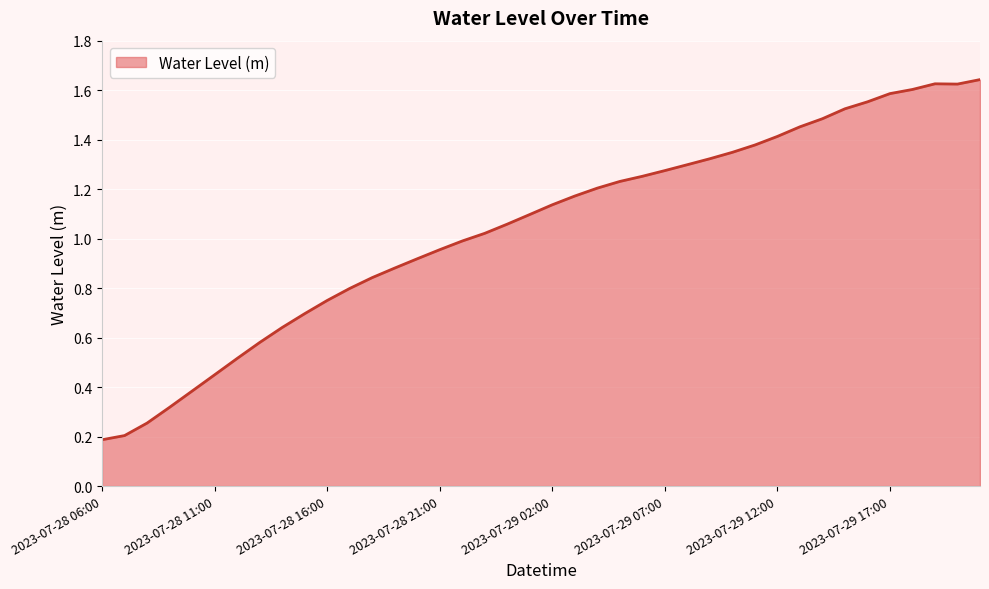

How many lines are shown in the chart?

1